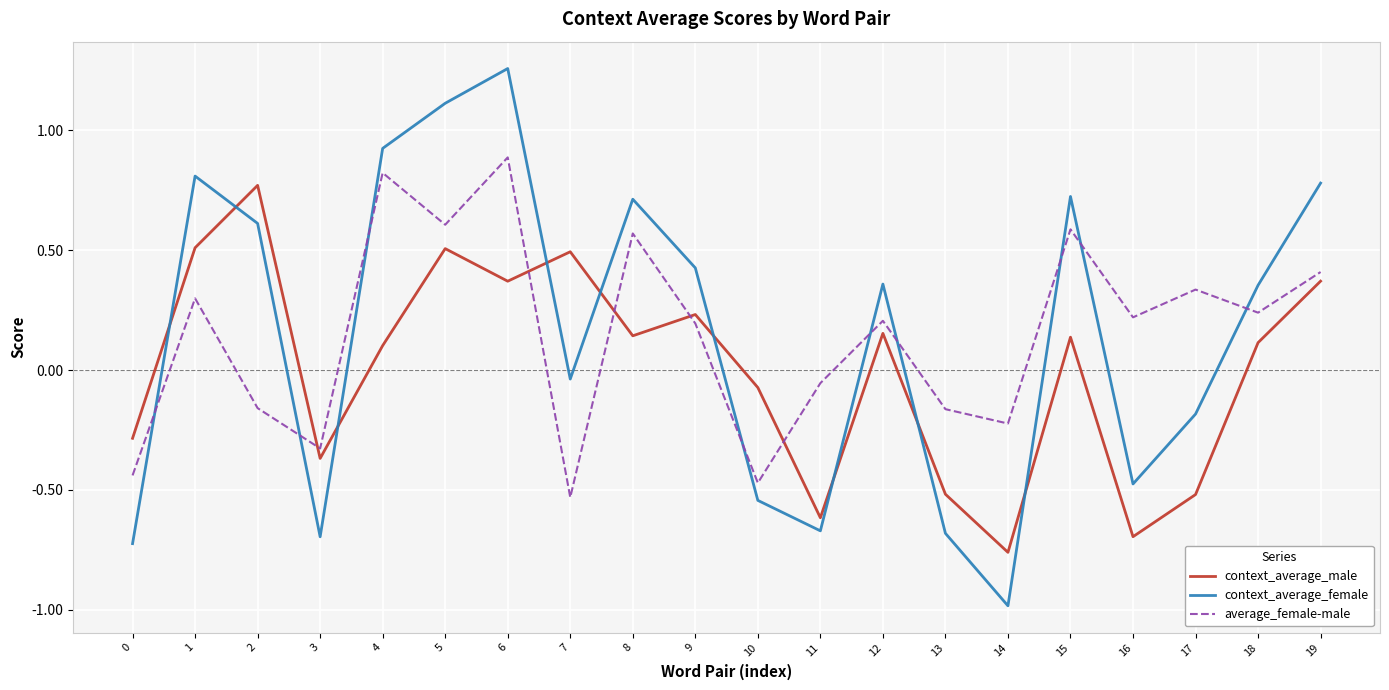

True or false: context_average_male has more than 1 interior local peaks.

True